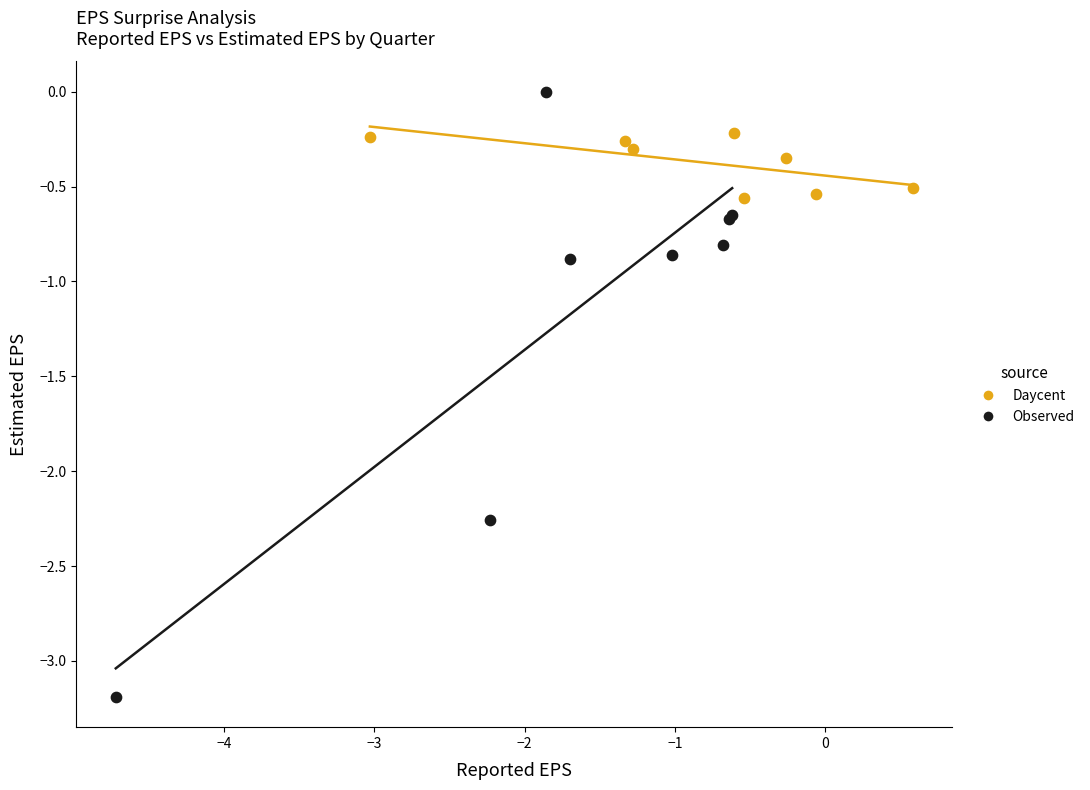

Which series has the largest Y range (max minus min)?

Observed